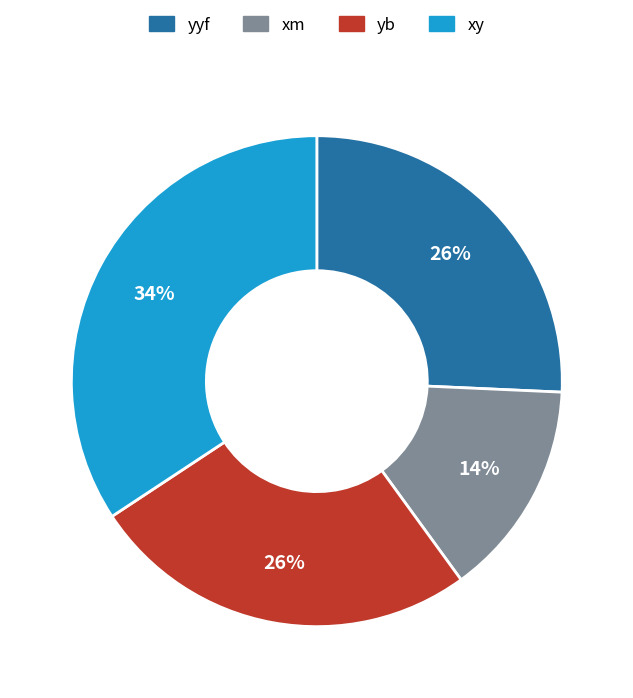

Which category has the smallest portion of the pie?

xm